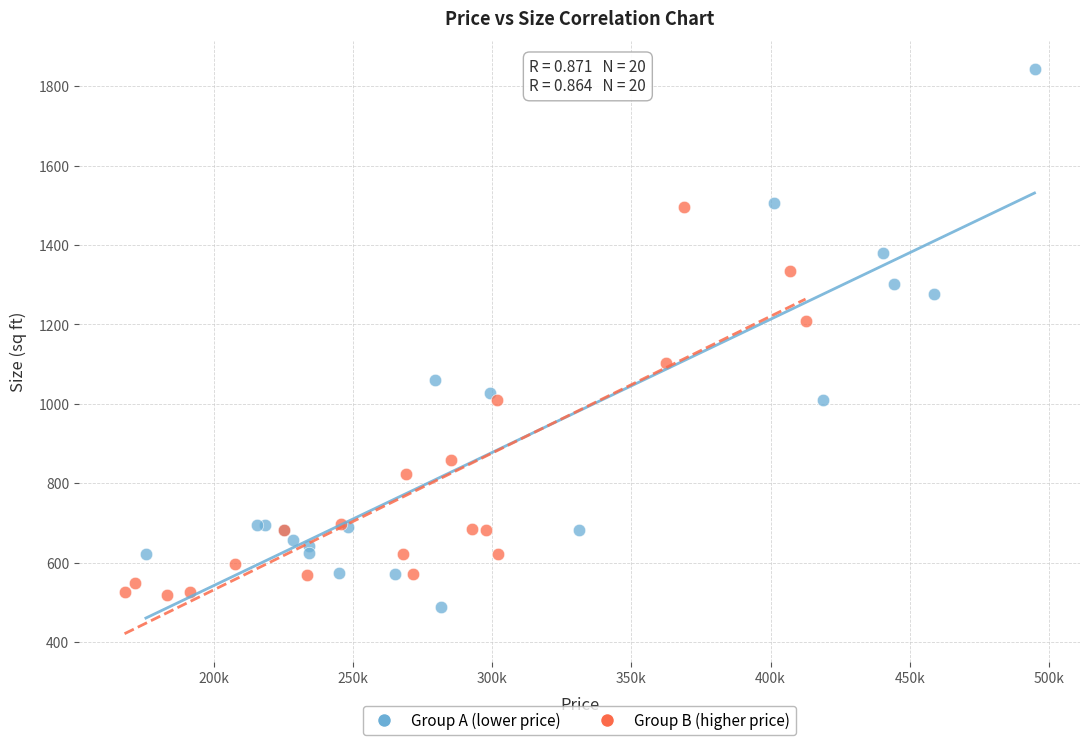

Which series has the widest spread of Y values?

Group A (lower price)